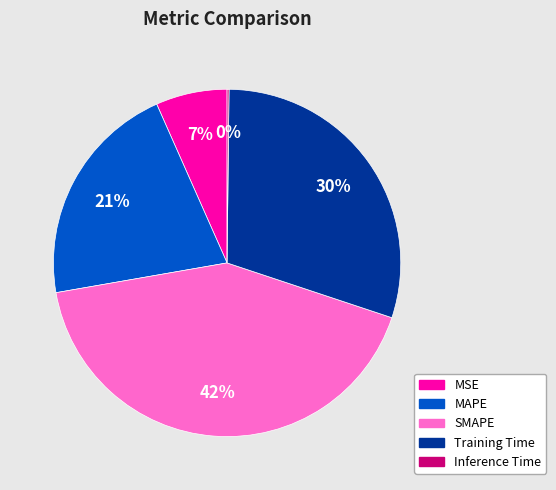

Is it true that Training Time is 30% of the pie?

True